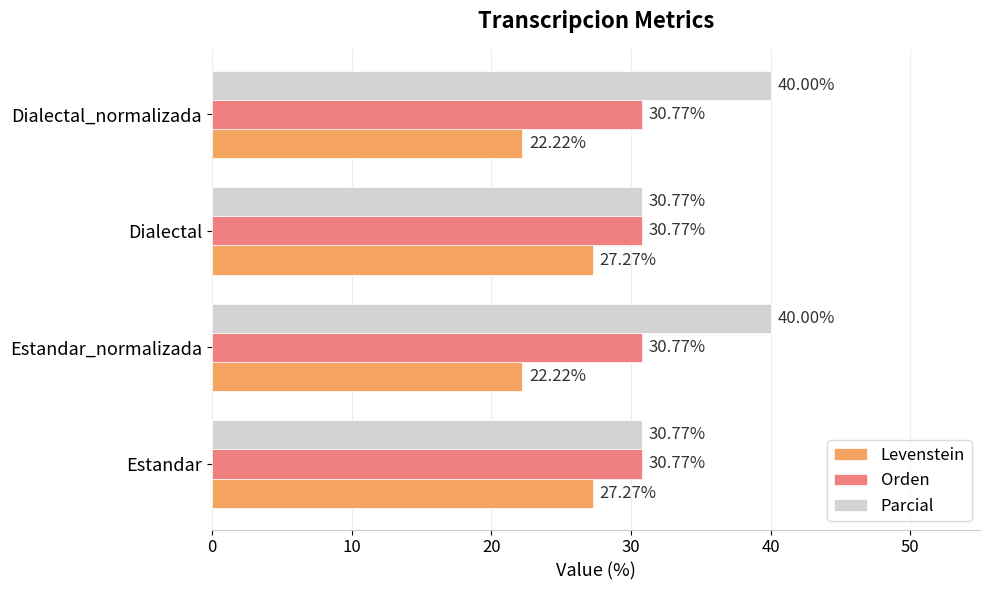

What is the sum of all Orden values?

123.1